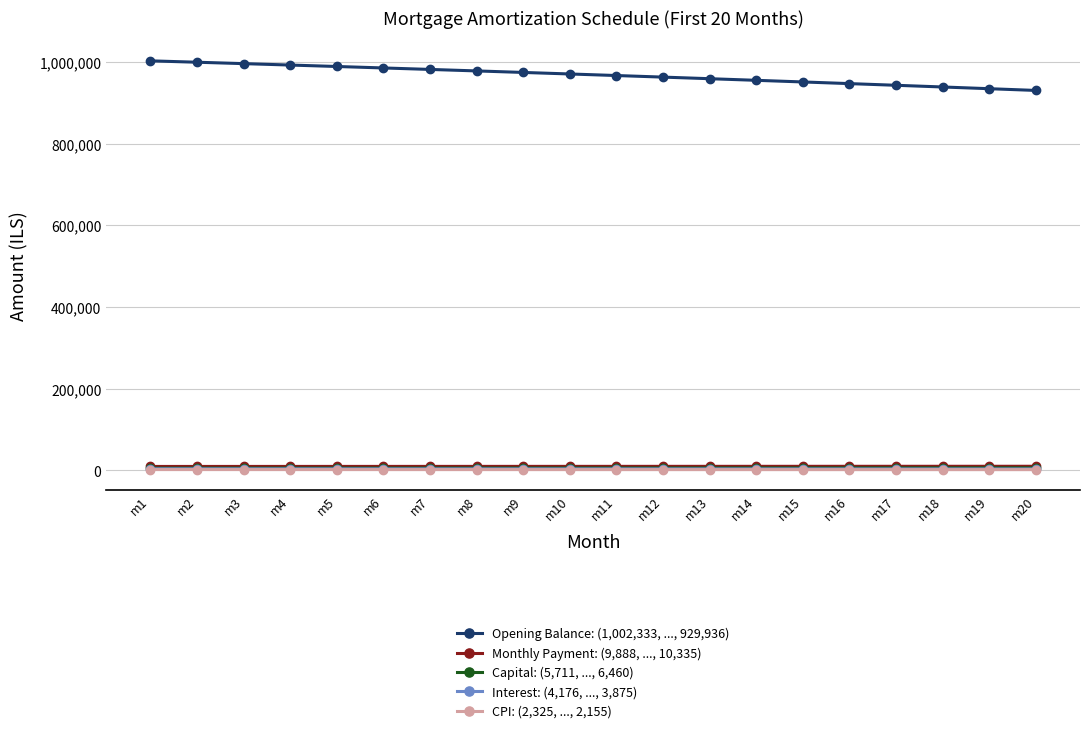

What is the difference between the second highest and second lowest values in the Monthly Payment: (9,888, ..., 10,335) series?

400.5